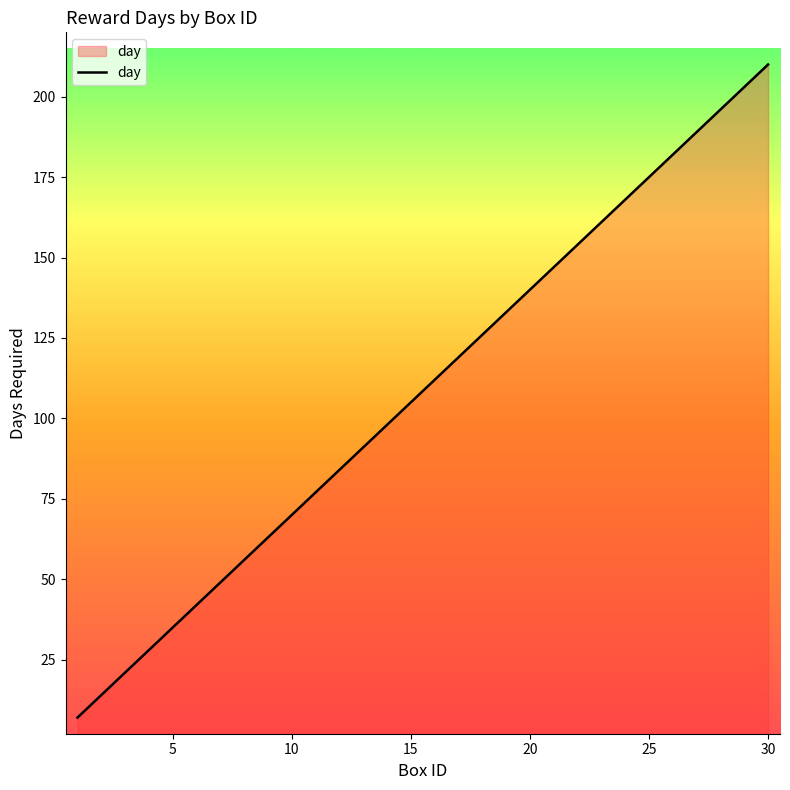

What is the maximum value shown in the chart?

210